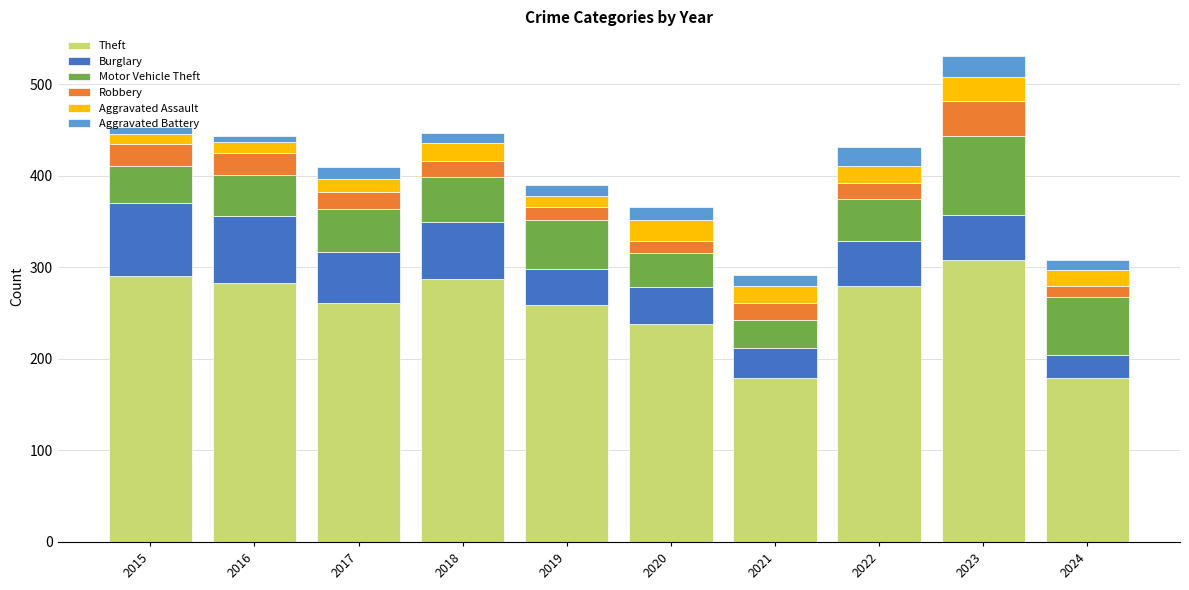

What is the difference between the Theft values at 2017 and 2021?

82